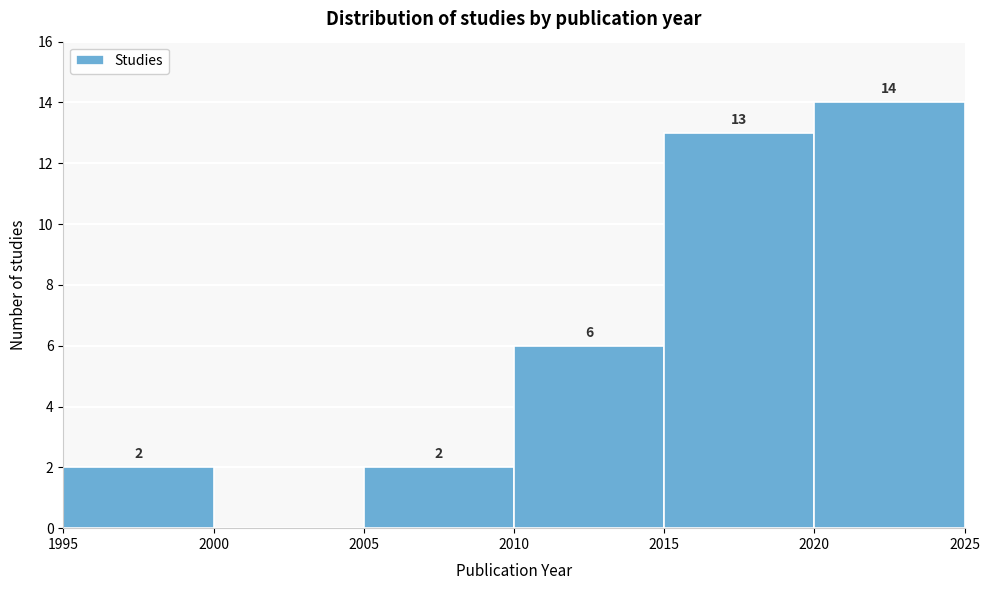

Which range on the x-axis has the tallest bar?

2020 to 2025